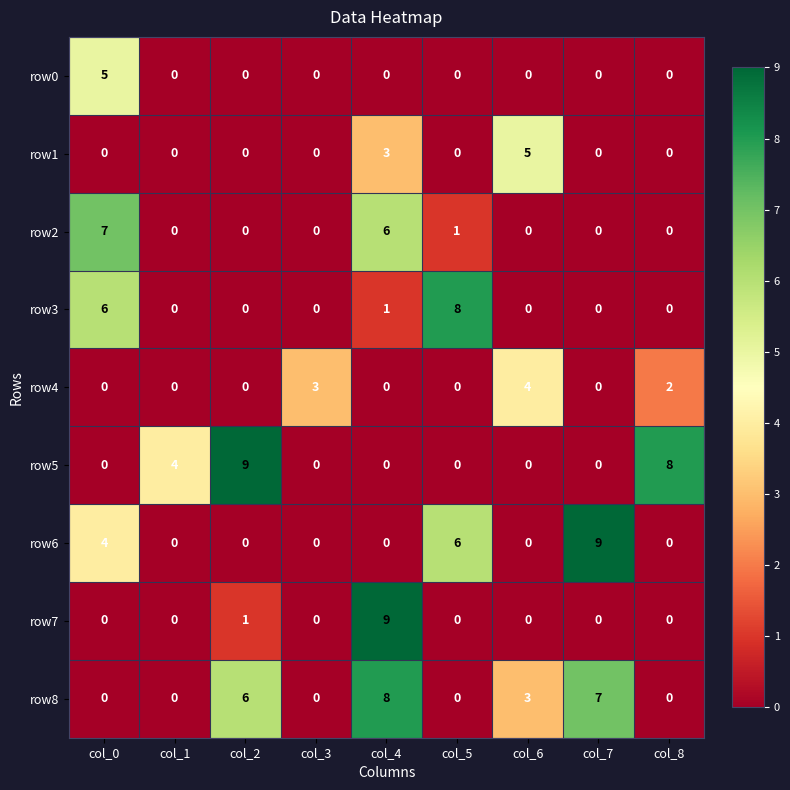

What is the difference between the maximum and minimum values in the row8 series?

8